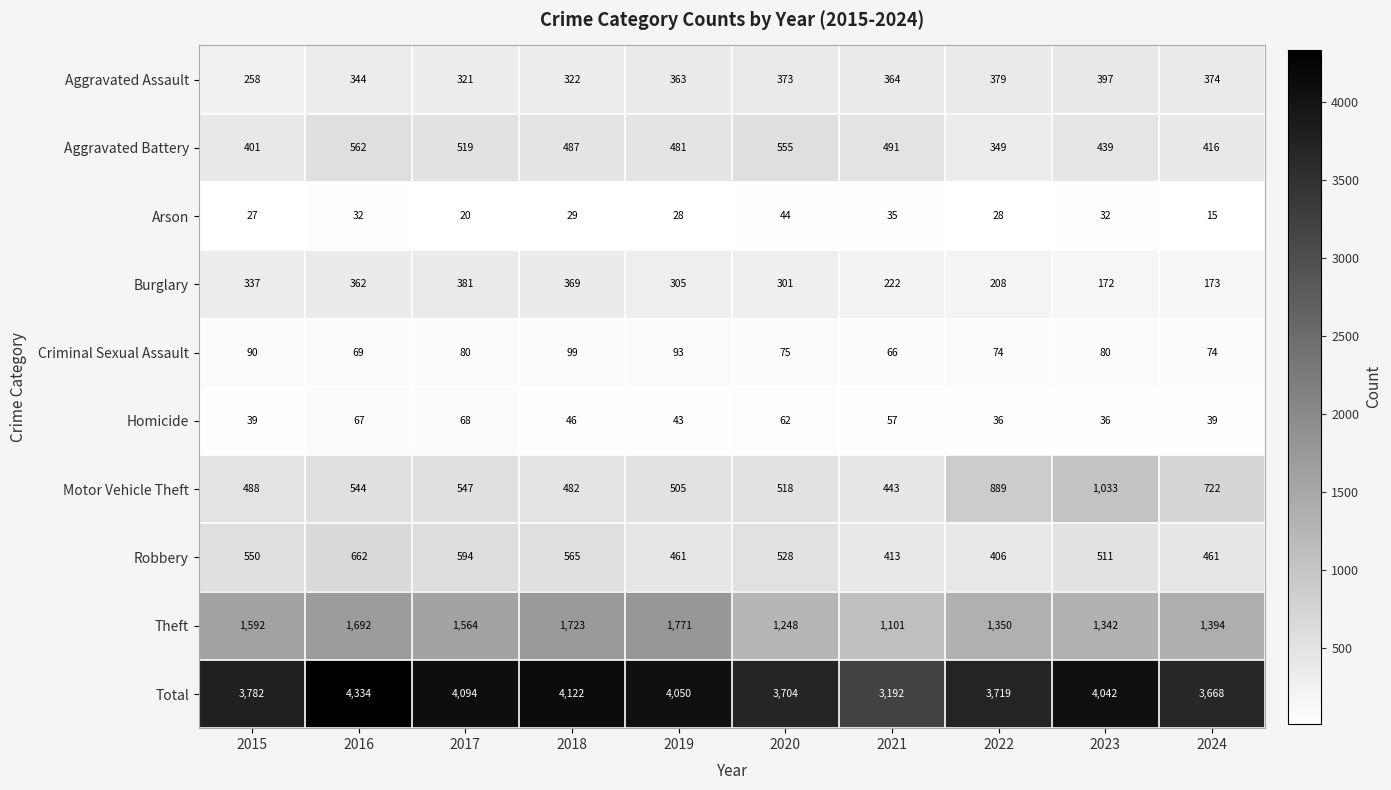

The value of Aggravated Assault at 2015 is 258. True or false?

True